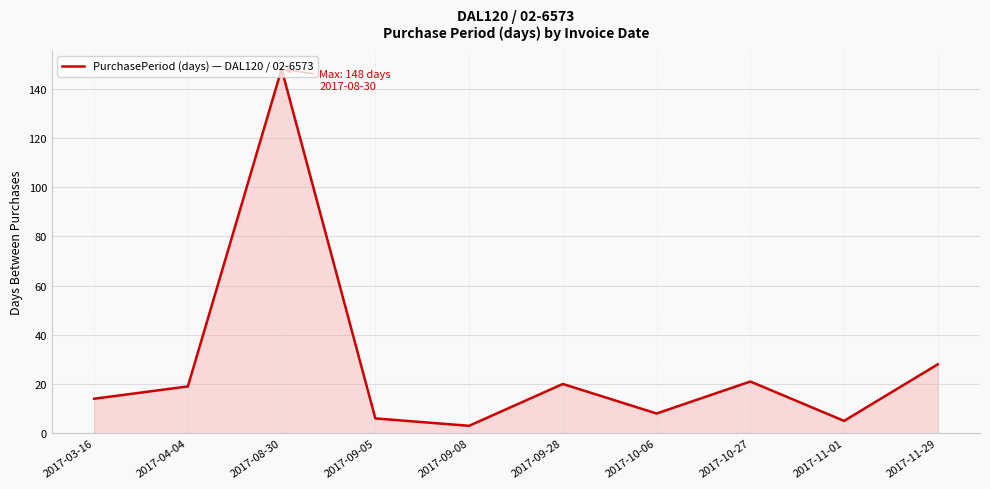

What is the smallest value displayed?

3